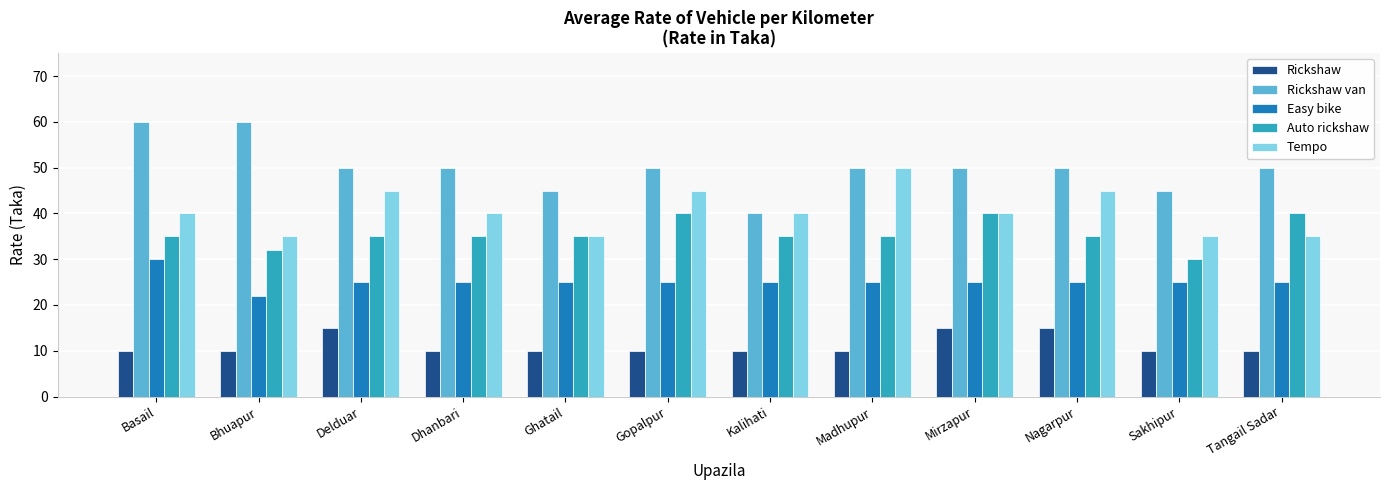

The Rickshaw series shows 14 at Madhupur. True or false?

False